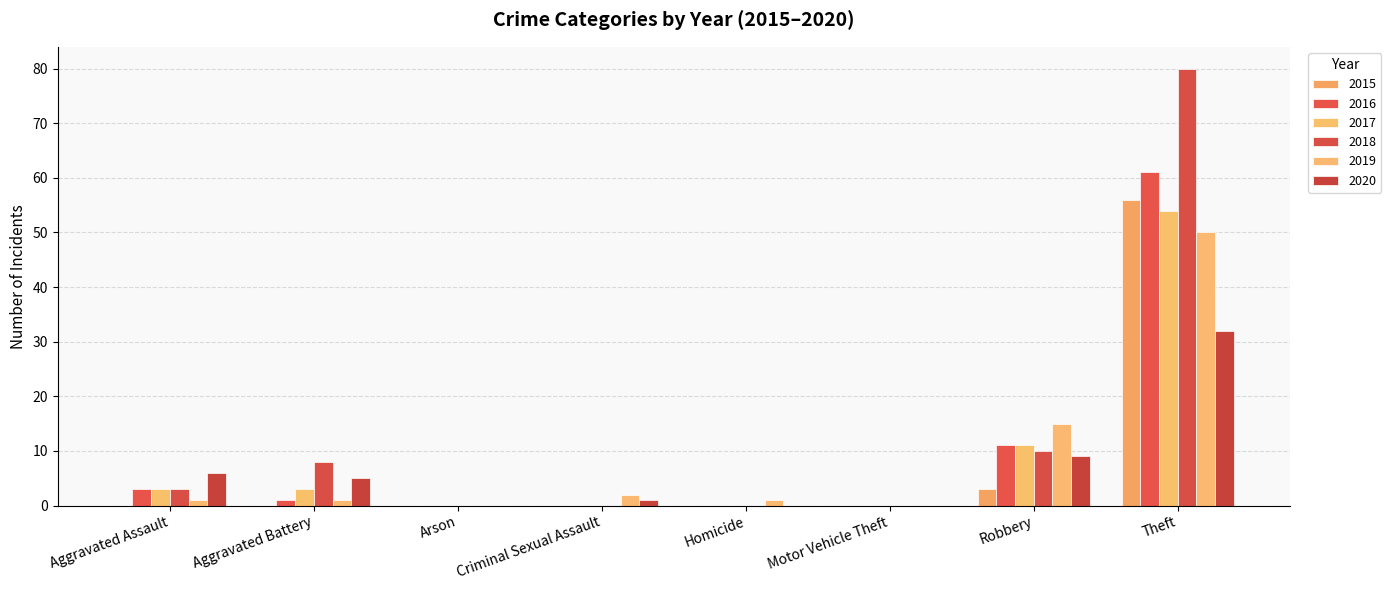

Count the number of categories in the chart.

8